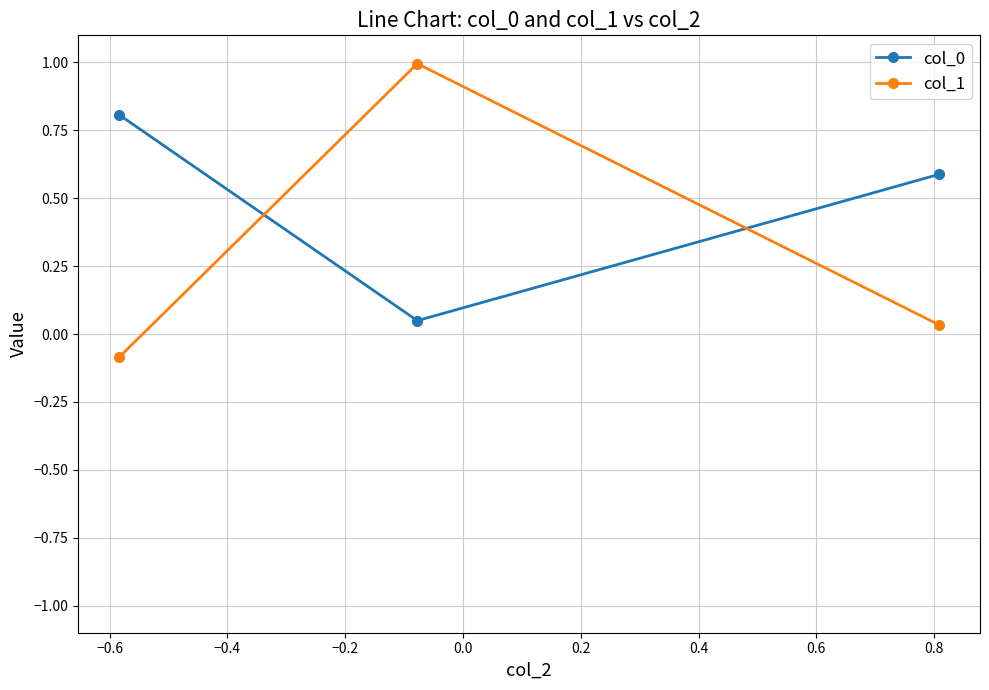

Is this an area chart (filled region under the line)?

No